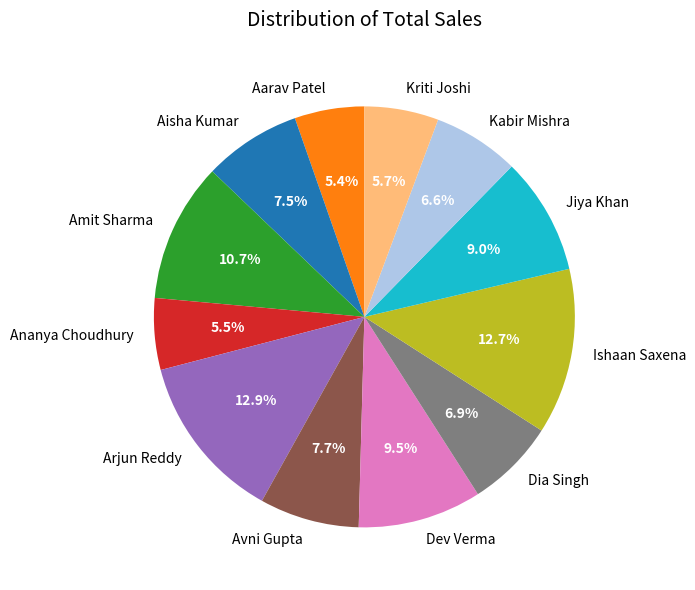

Which has a higher value, Amit Sharma or Ananya Choudhury?

Amit Sharma